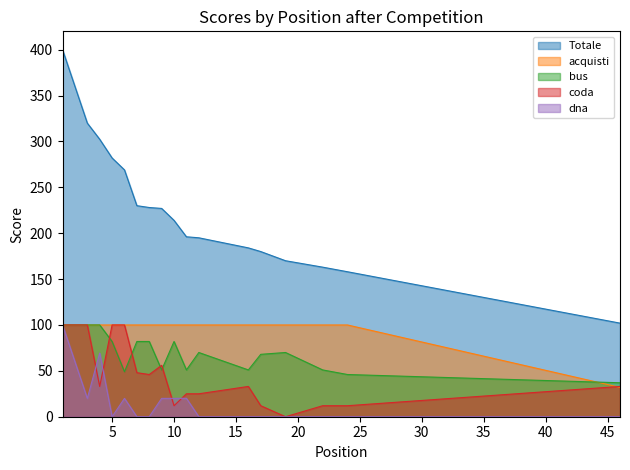

Rank the series at 6 from lowest to highest value.

dna, bus, acquisti, coda, Totale